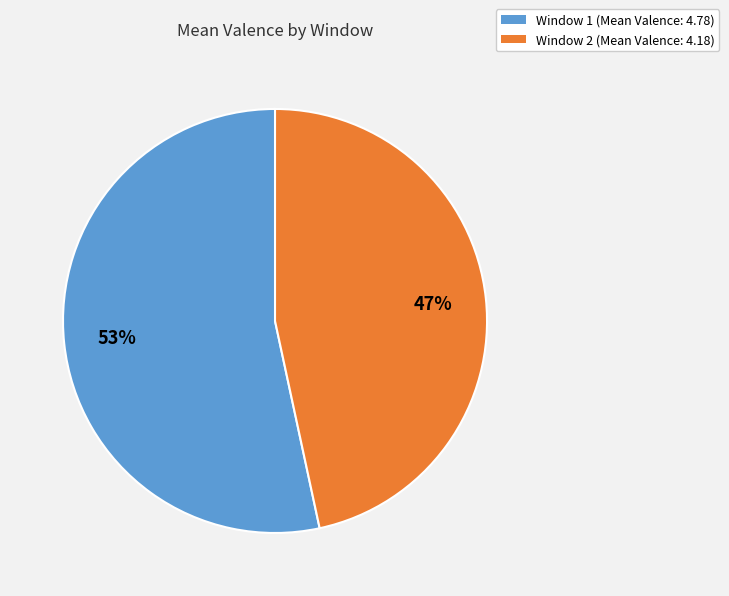

Combined, do Window 2 (Mean Valence: 4.18) and Window 1 (Mean Valence: 4.78) account for over 50%?

Yes